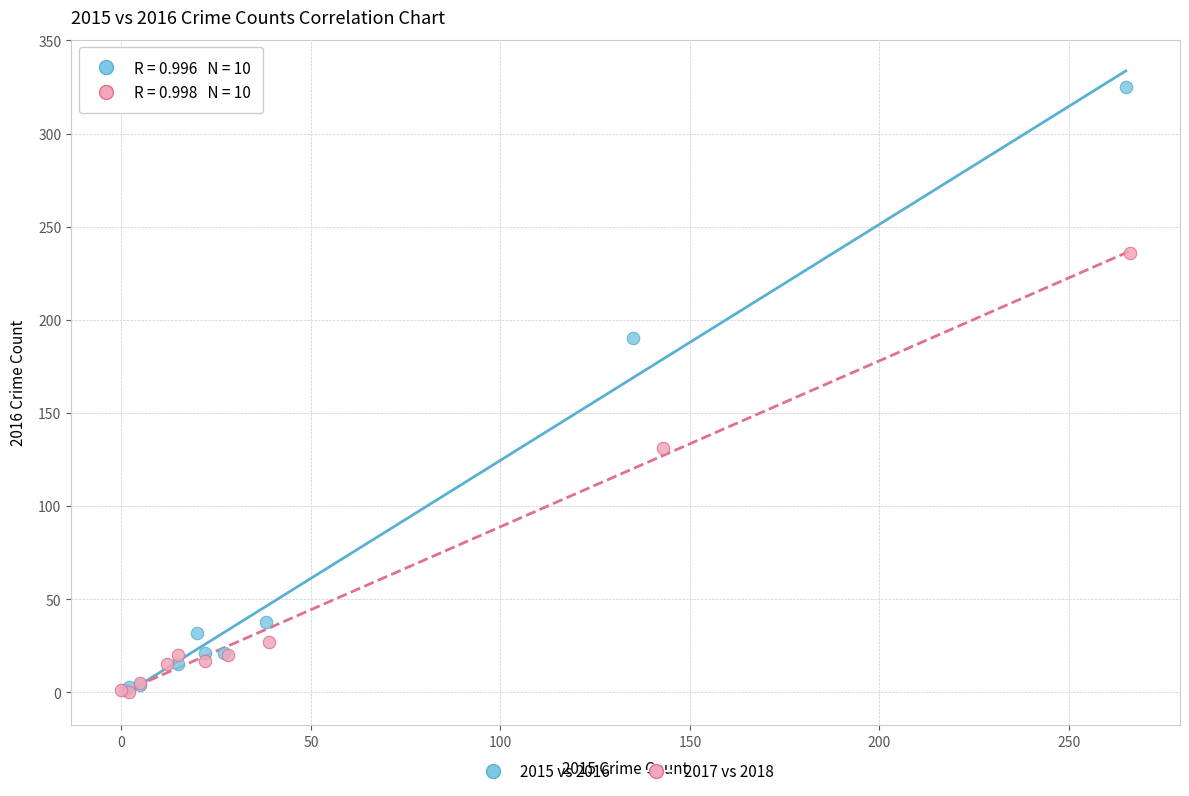

Which series reaches the maximum Y coordinate?

2015 vs 2016